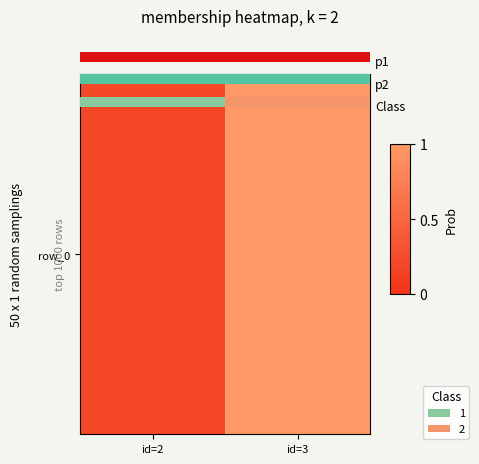

Which category has the highest value across all series?

id=3